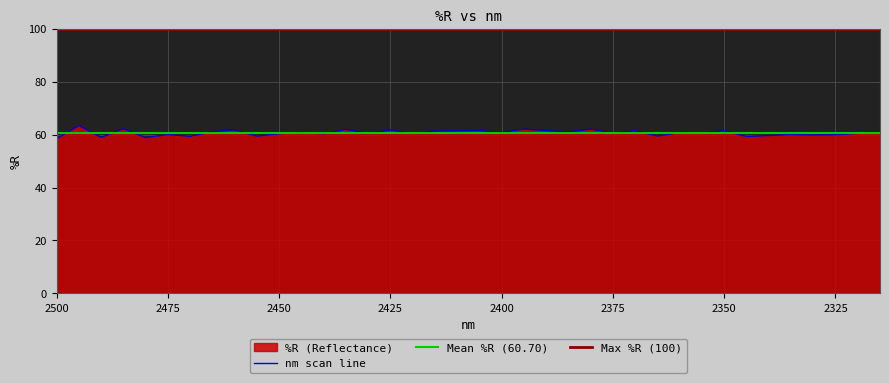

Is it true that the value at 2335.0 is 60.1?

True